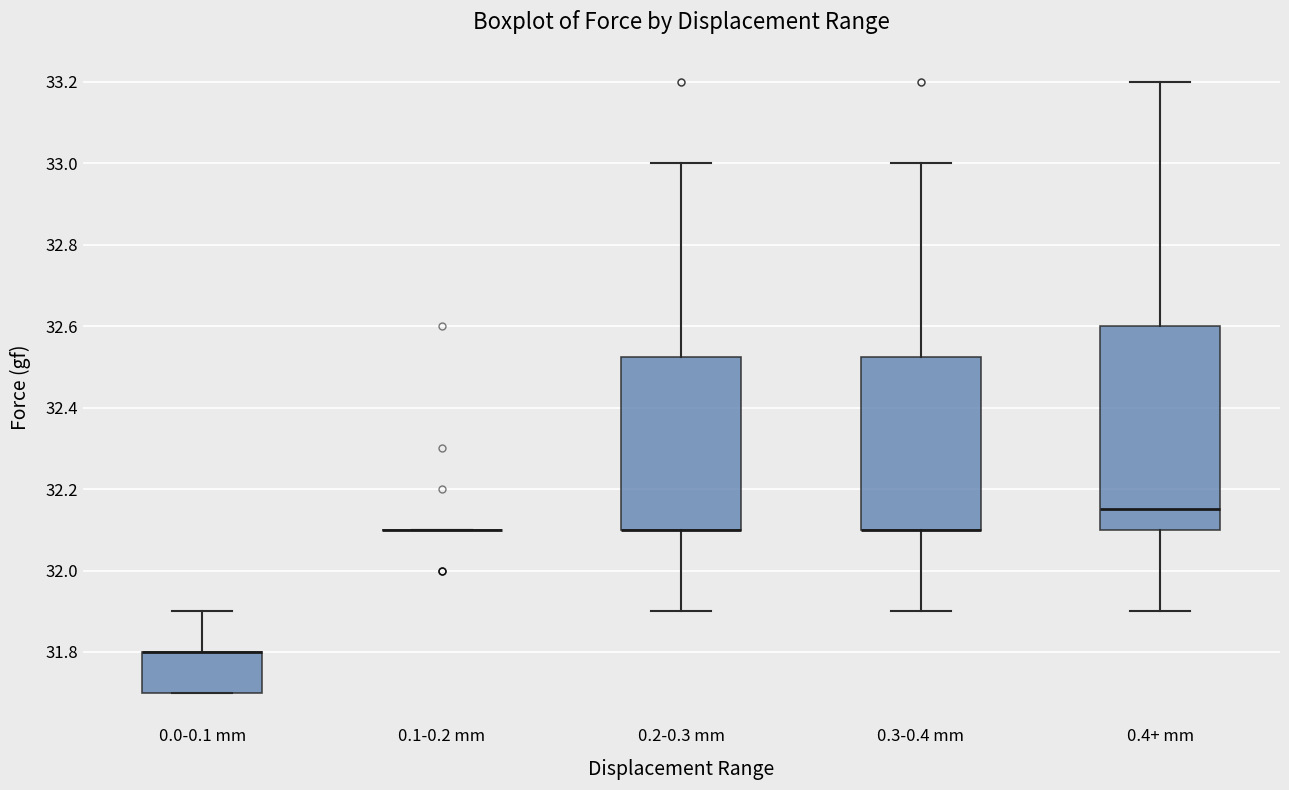

Where is the upper edge of the box for 0.0-0.1 mm on the y-axis? The values are not printed on the chart, so give them approximately, as read against the axis.

31.80